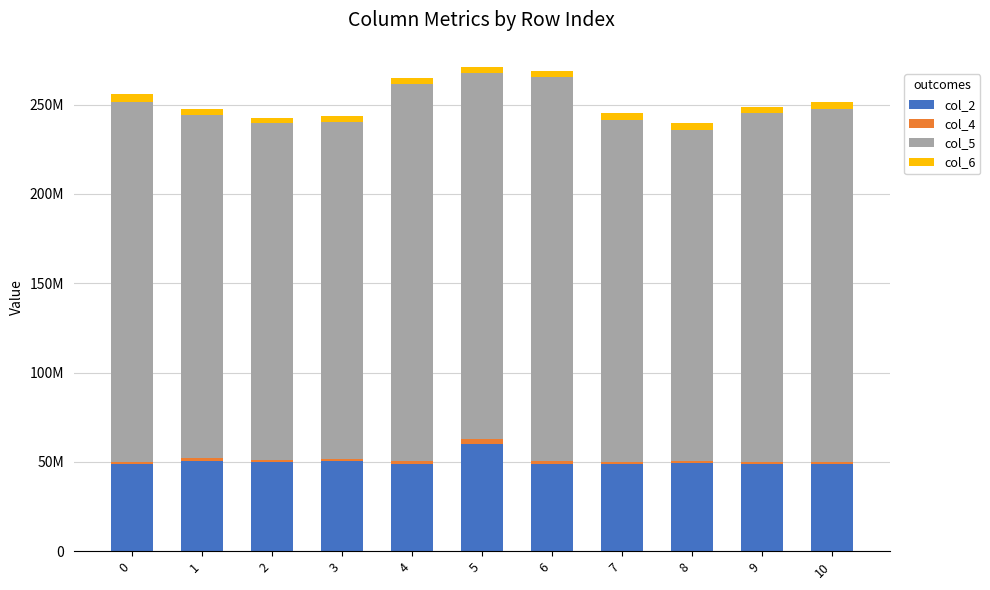

Does the chart contain stacked bars?

Yes